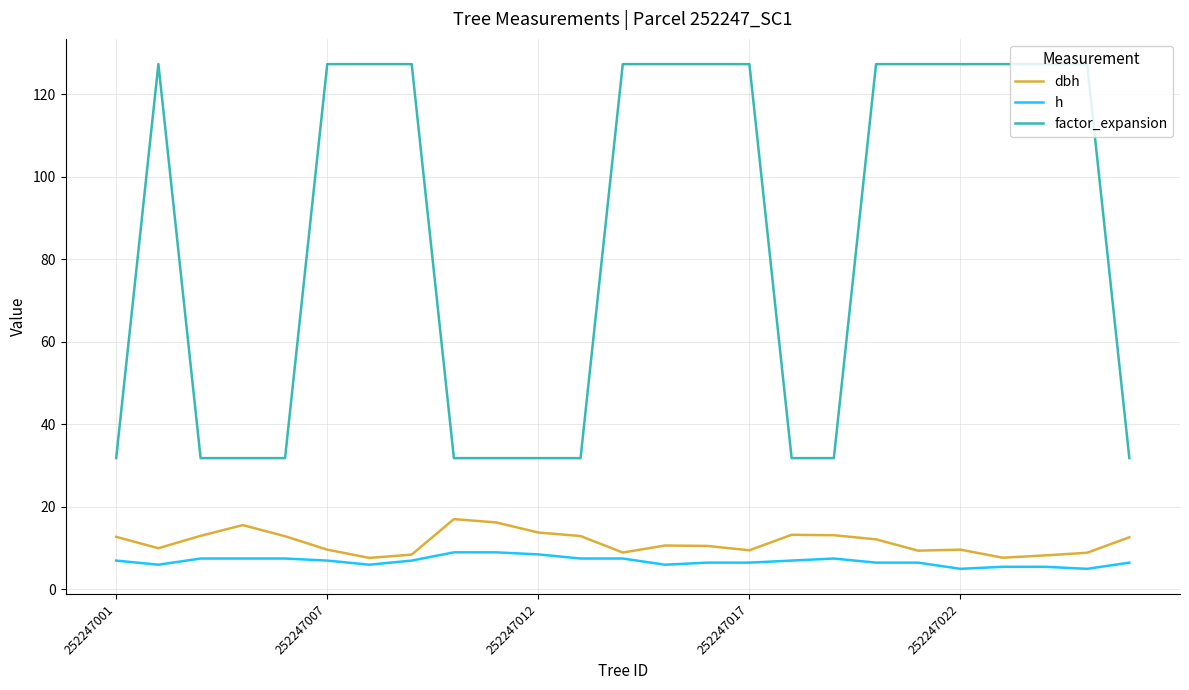

Which series has the largest total across all categories?

factor_expansion